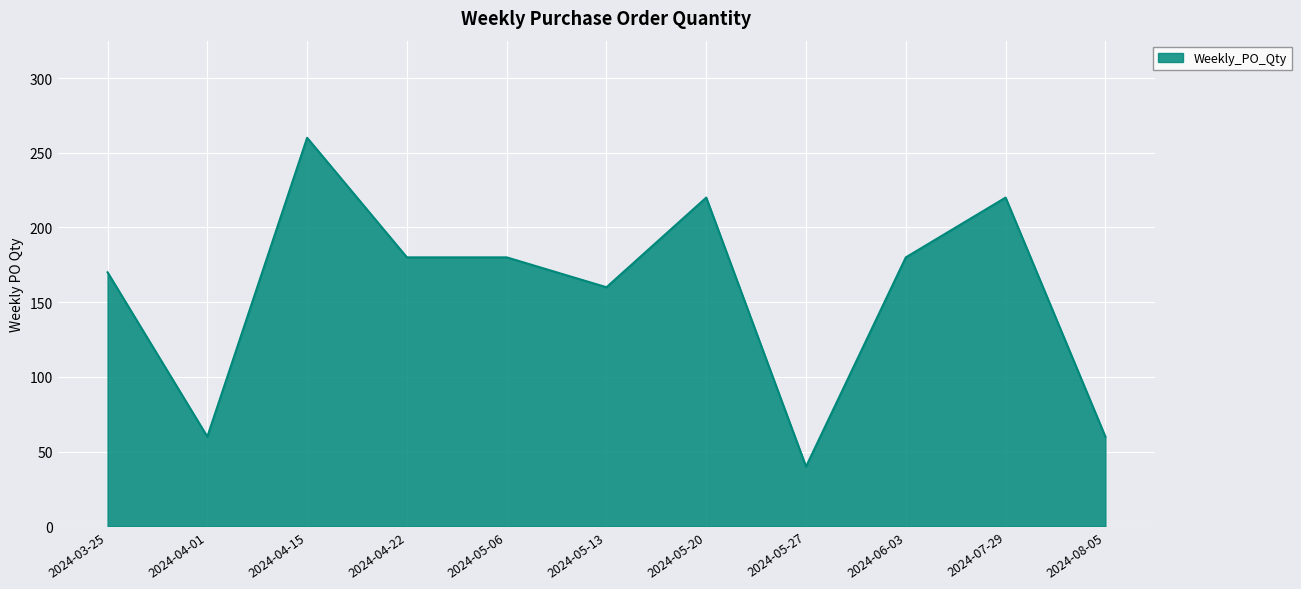

What position from the right is 2024-04-22?

8